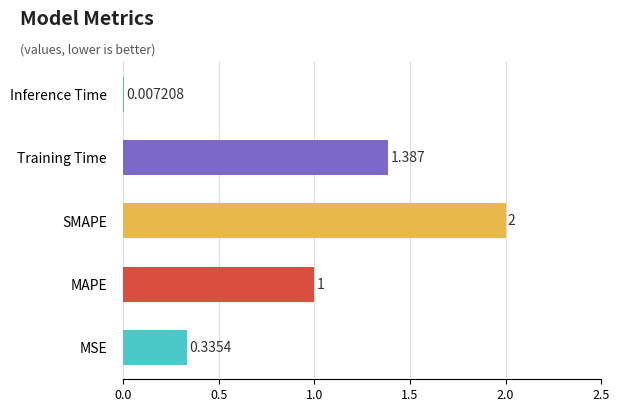

Which category has the highest value across all series?

SMAPE